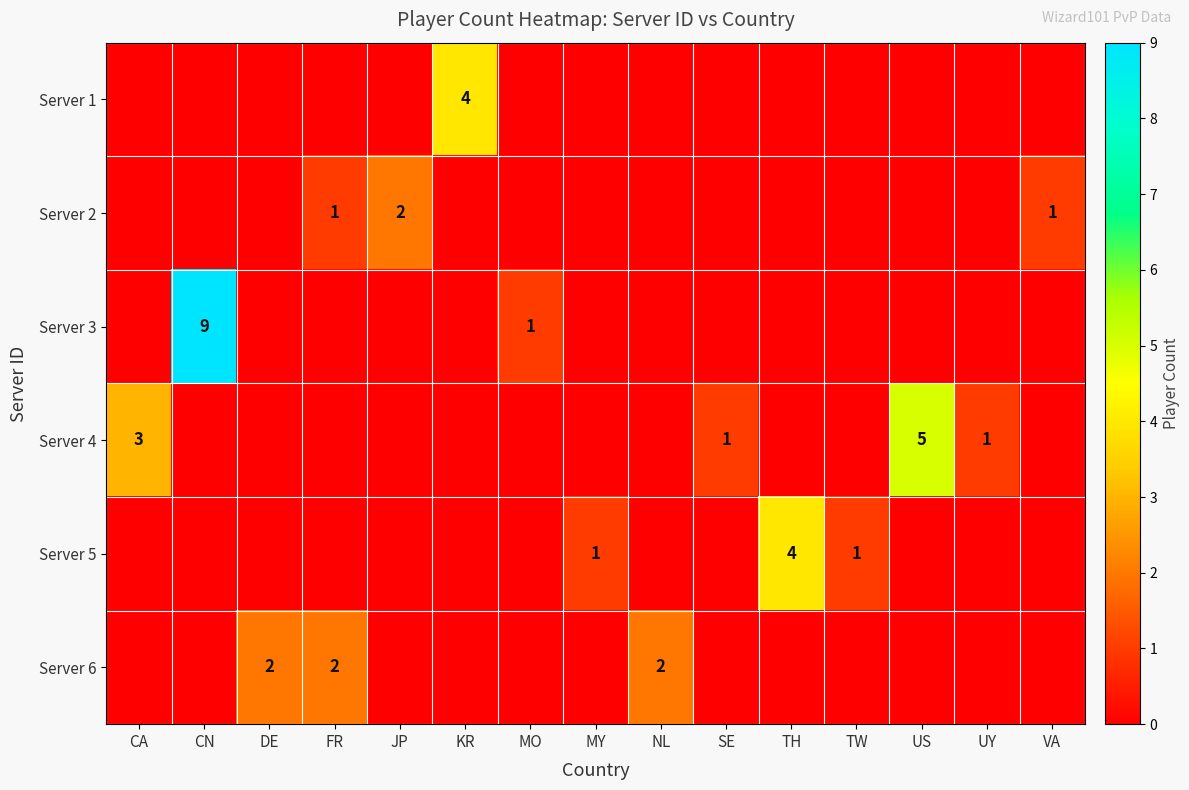

At which category does the chart reach its minimum across all series?

CA